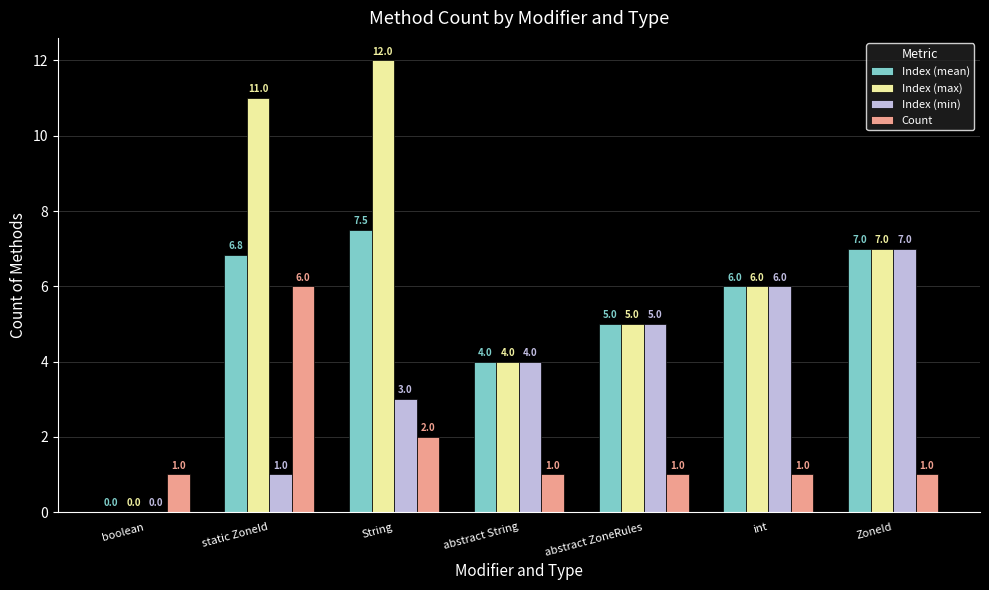

Reading right to left, list all the values displayed in this chart.

Index (mean): ZoneId=7.0	int=6.0	abstract ZoneRules=5.0	abstract String=4.0	String=7.5	static ZoneId=6.8	boolean=0.0
Index (max): ZoneId=7.0	int=6.0	abstract ZoneRules=5.0	abstract String=4.0	String=12.0	static ZoneId=11.0	boolean=0.0
Index (min): ZoneId=7.0	int=6.0	abstract ZoneRules=5.0	abstract String=4.0	String=3.0	static ZoneId=1.0	boolean=0.0
Count: ZoneId=1.0	int=1.0	abstract ZoneRules=1.0	abstract String=1.0	String=2.0	static ZoneId=6.0	boolean=1.0